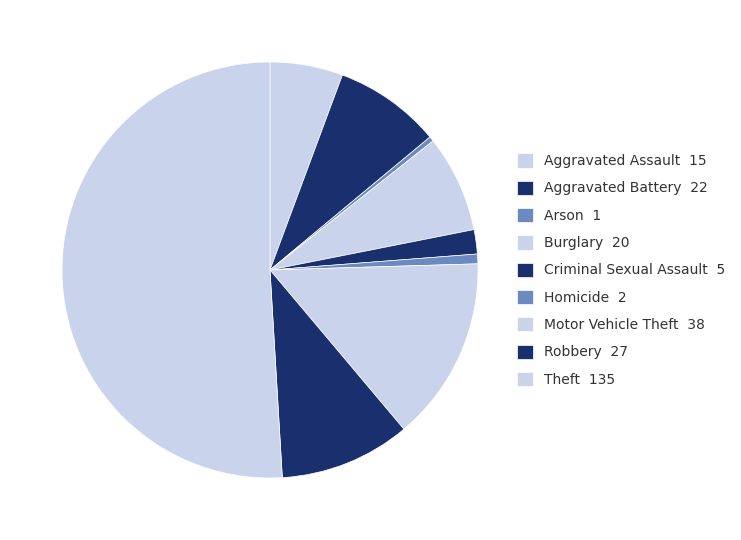

To the nearest percent, what is the difference between the Robbery and Aggravated Battery slice percentages?

2%